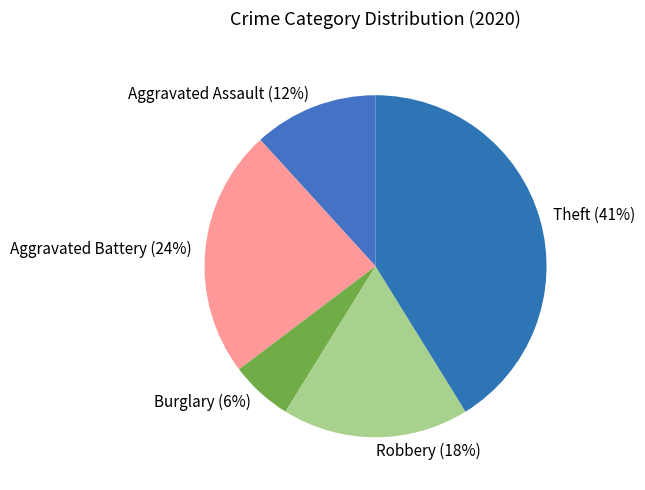

Is Aggravated Assault the majority of the pie?

No